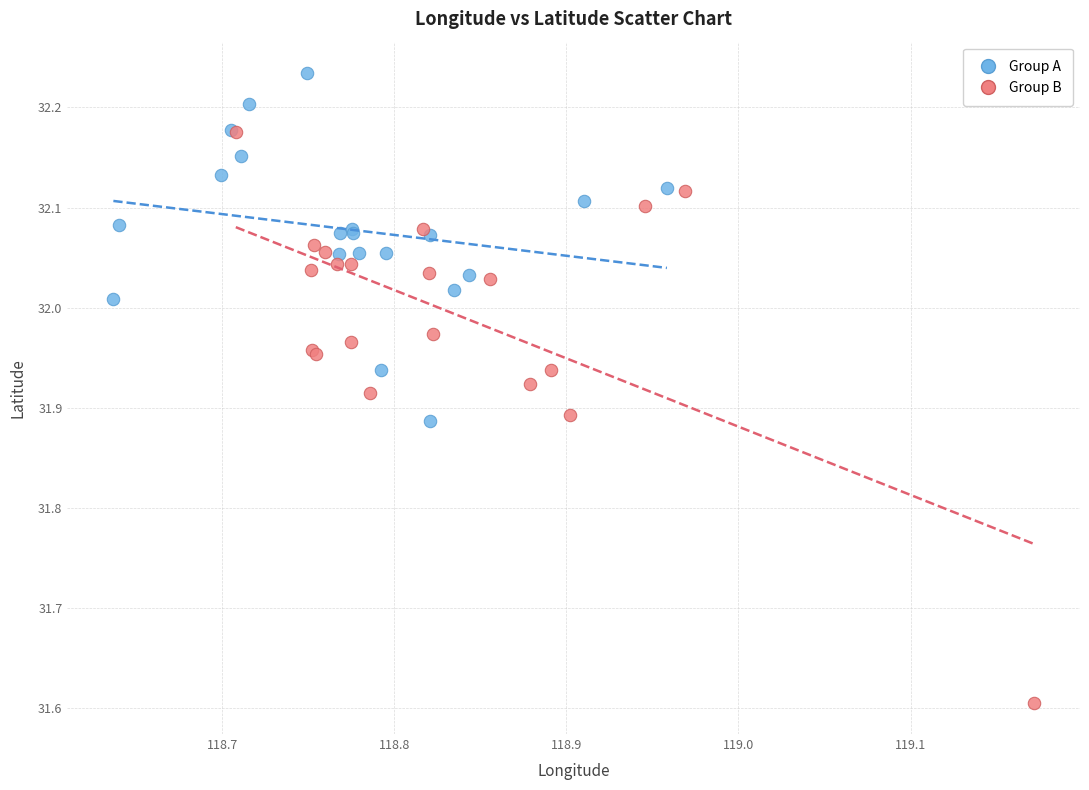

Which series contains the highest Y value?

Group A